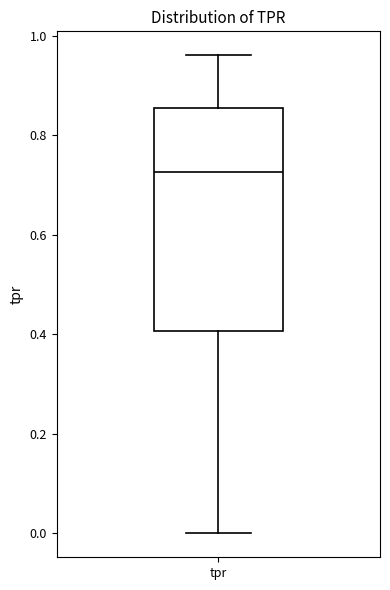

Transcribe this box plot: give where the median line is, the range the box spans, and where the two whiskers end, as read against the y-axis. The values are not printed on the chart, so give them approximately, as read against the axis.

median 0.72, box 0.40 to 0.86, whiskers 0.00 to 0.96